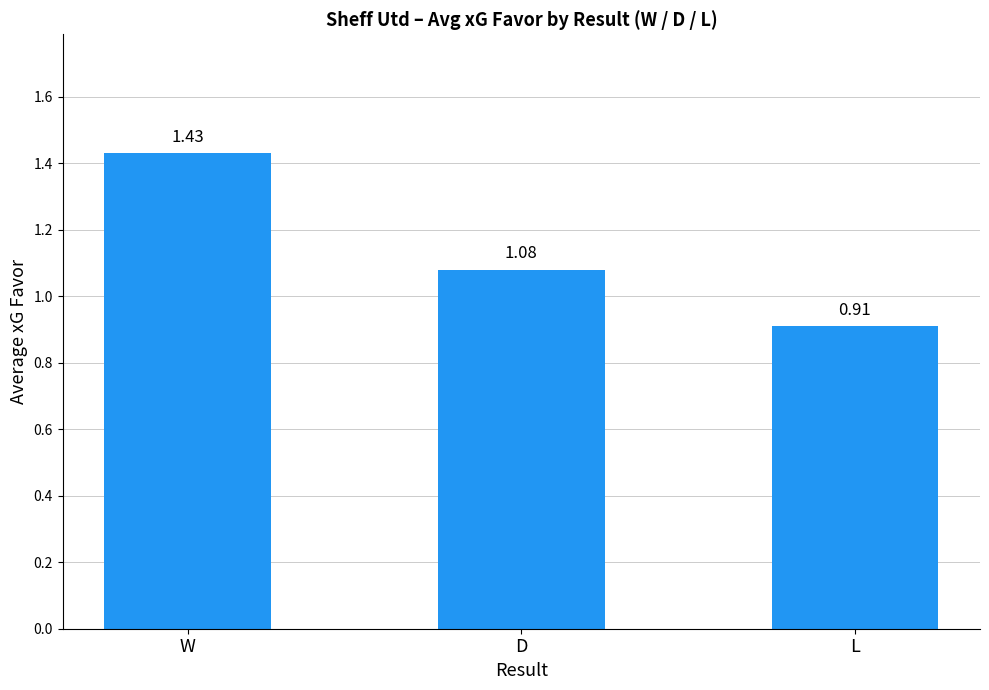

How many bars are there in total?

3